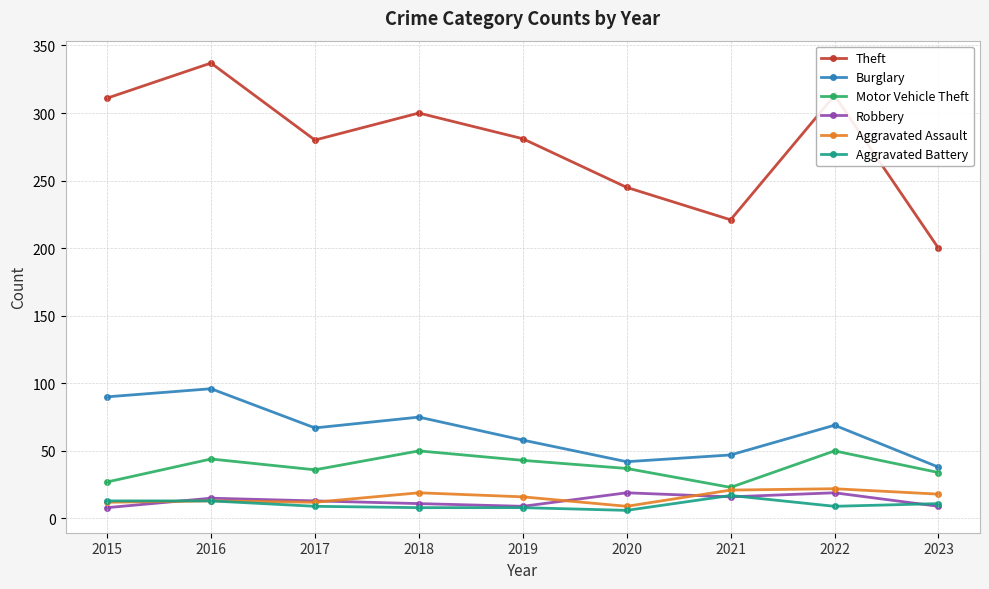

True or false: Aggravated Assault and Theft cross at least once.

False